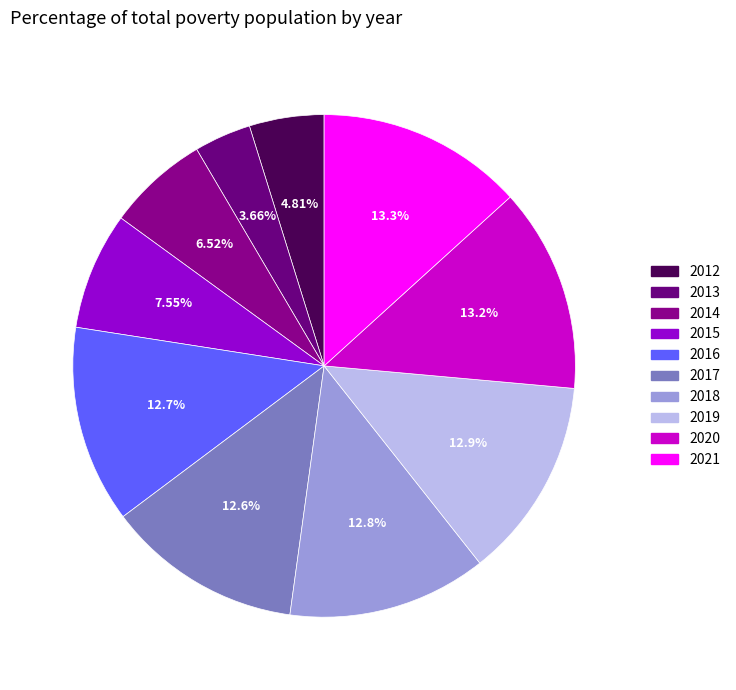

To the nearest percent, what is the difference between the largest and smallest slice percentages?

10%